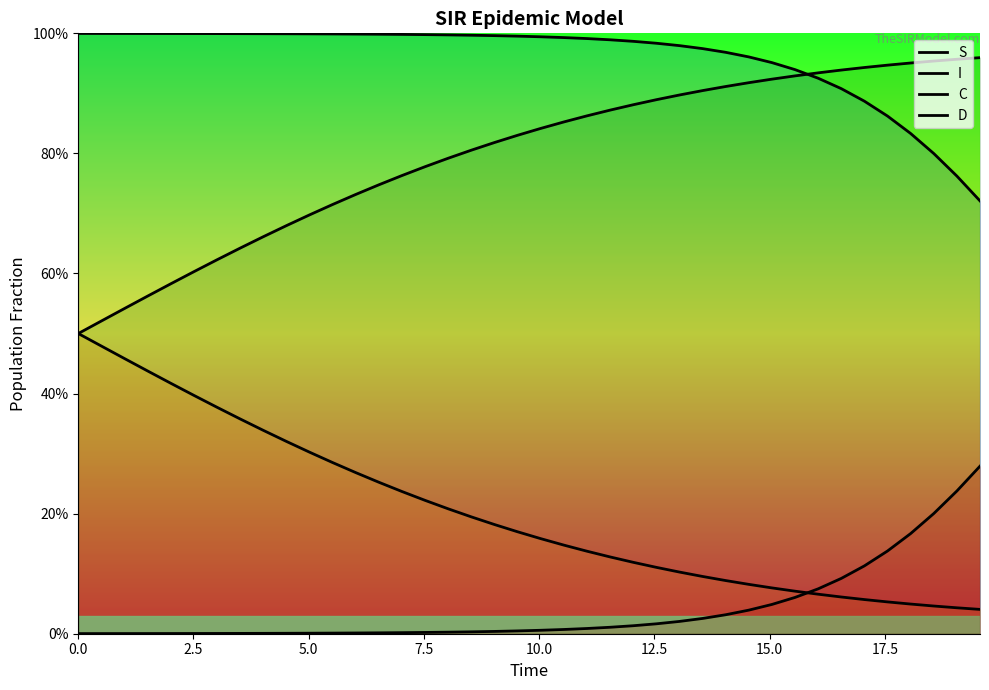

True or false: S and C intersect in this chart.

False